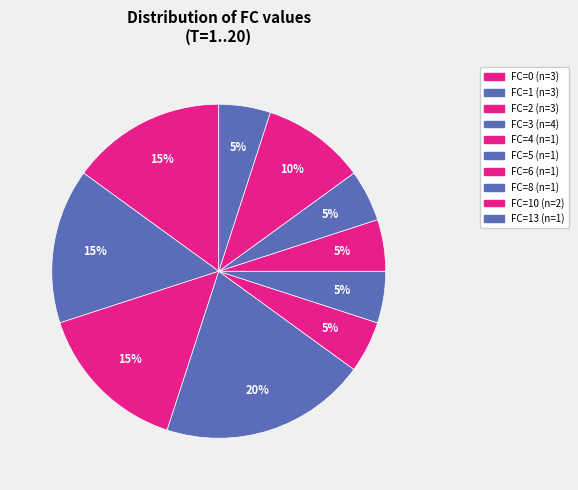

How many segments does this pie chart have?

10